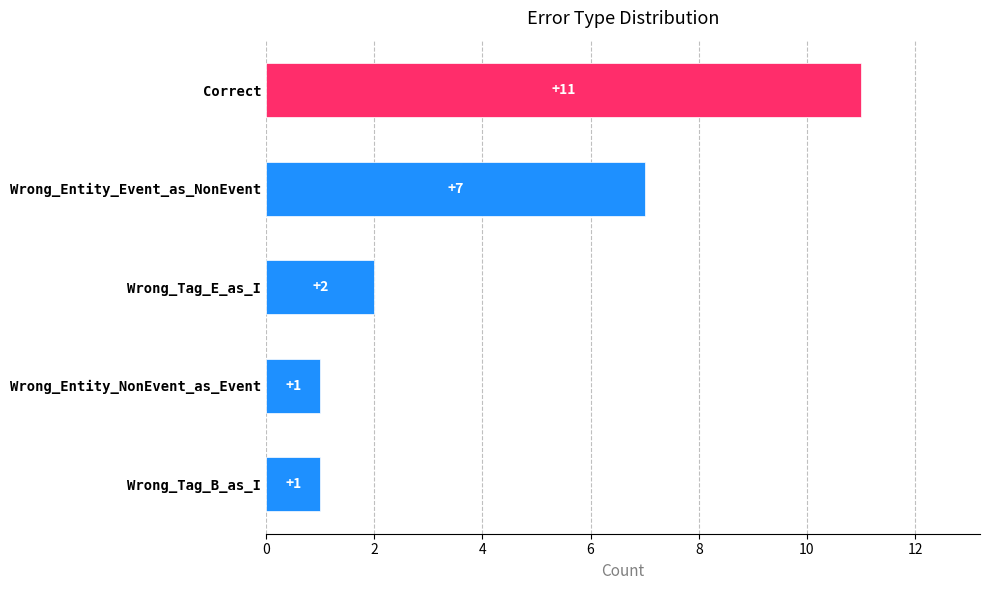

What is the sum of all values?

22